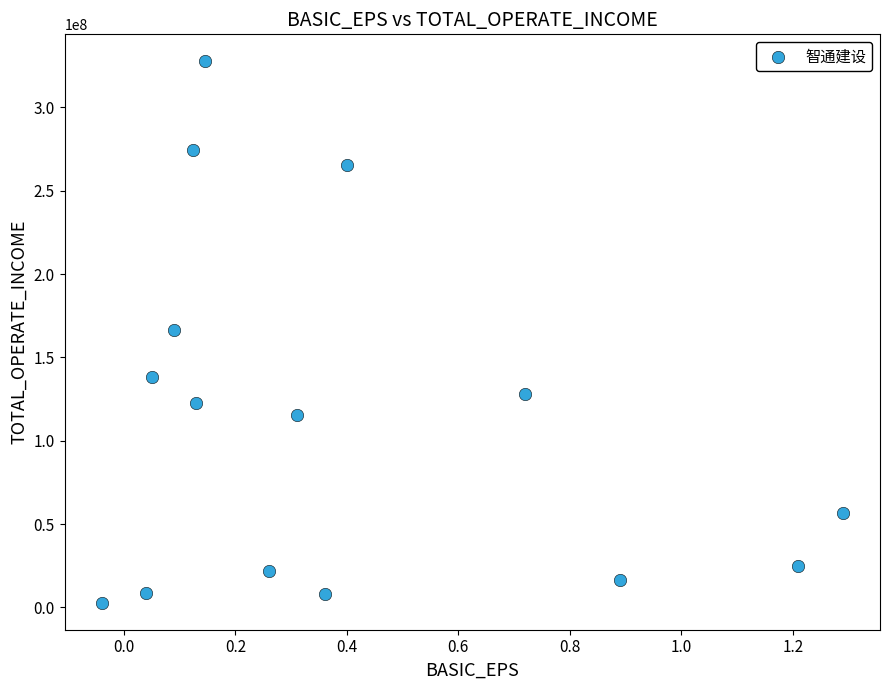

What is the range of X values (max minus min)?

1.3